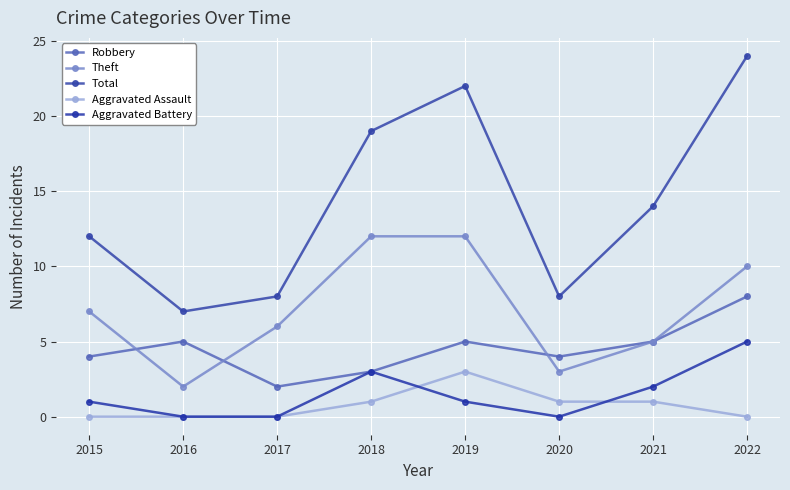

True or false: Total and Aggravated Battery cross at least once.

False